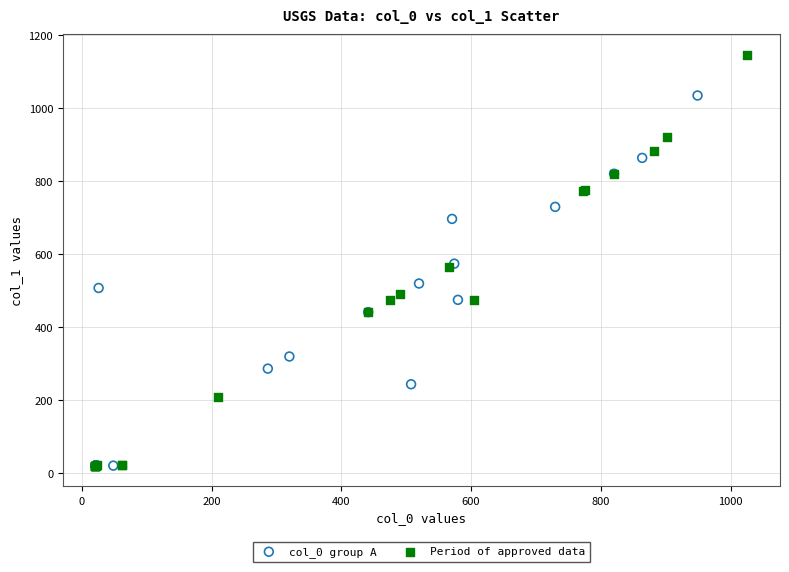

Which series has the largest Y range (max minus min)?

Period of approved data